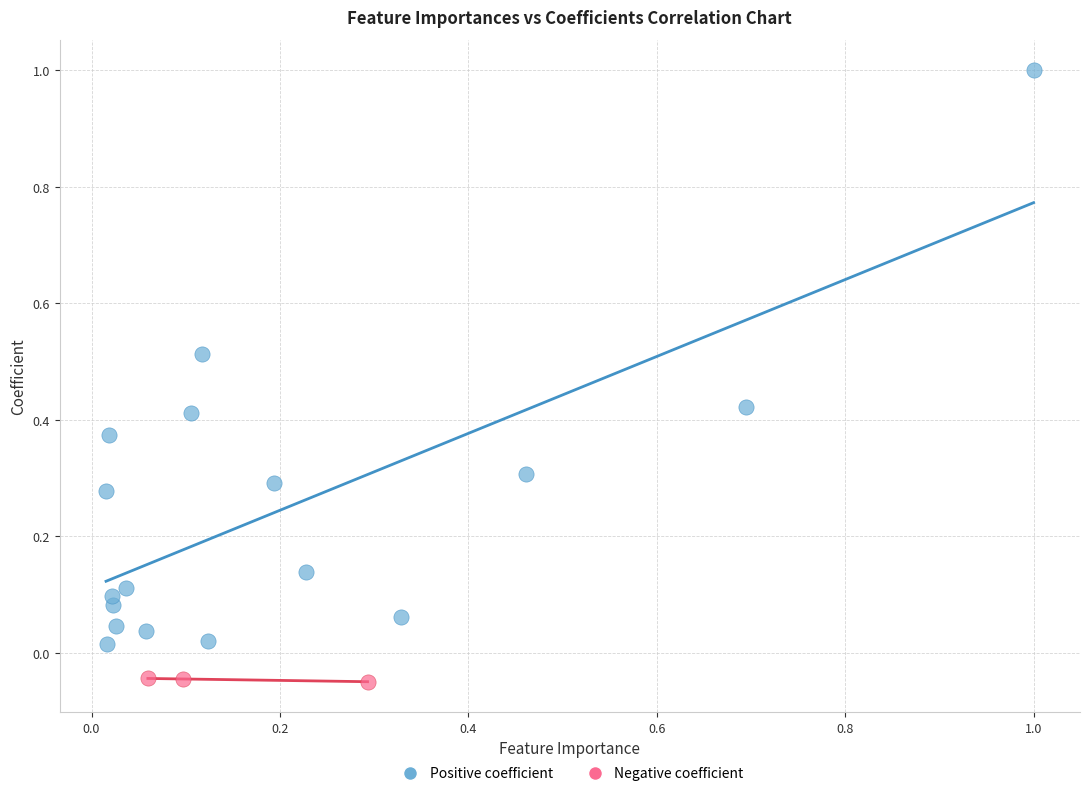

Which series contains the highest Y value?

Positive coefficient